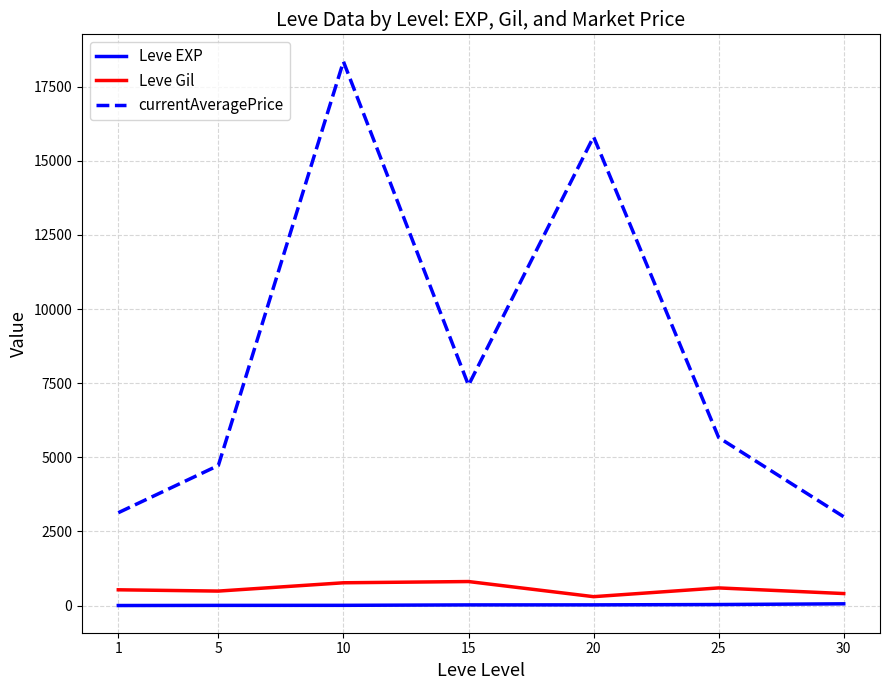

Is it true that currentAveragePrice equals 1263.9 at 30?

False